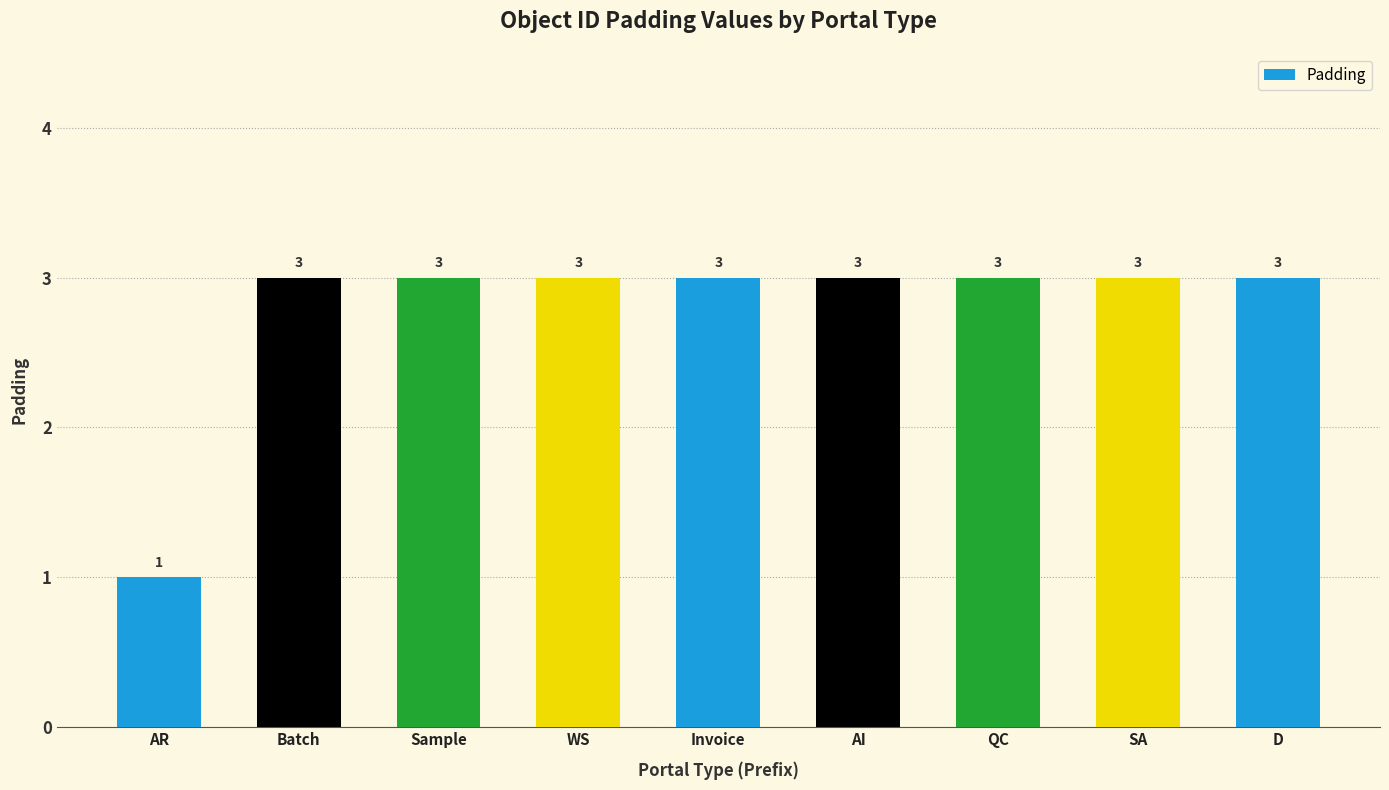

What is the greatest value displayed?

3